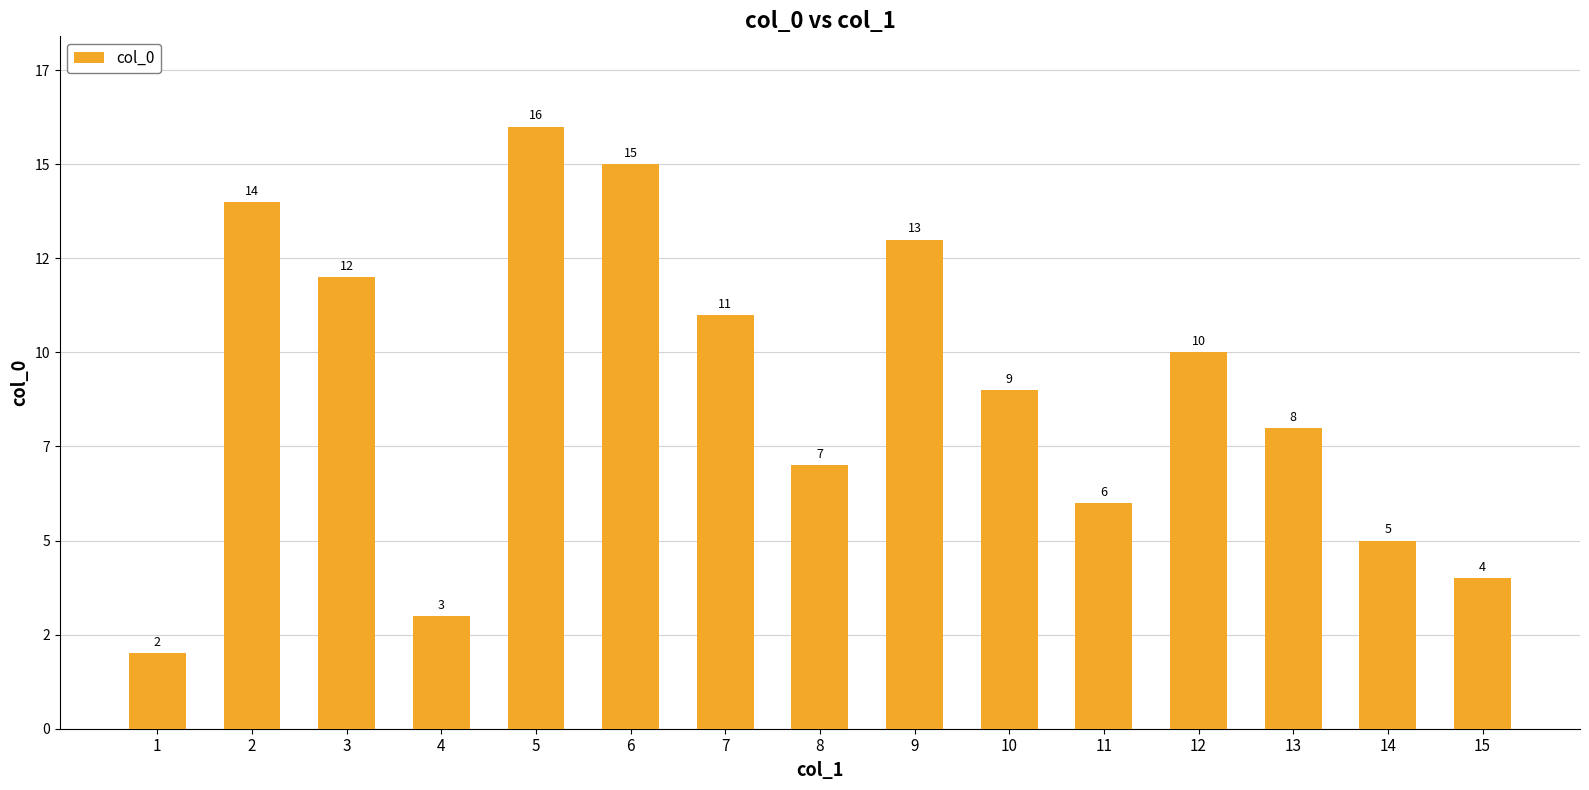

True or false: the data shows 14 at 2.

True